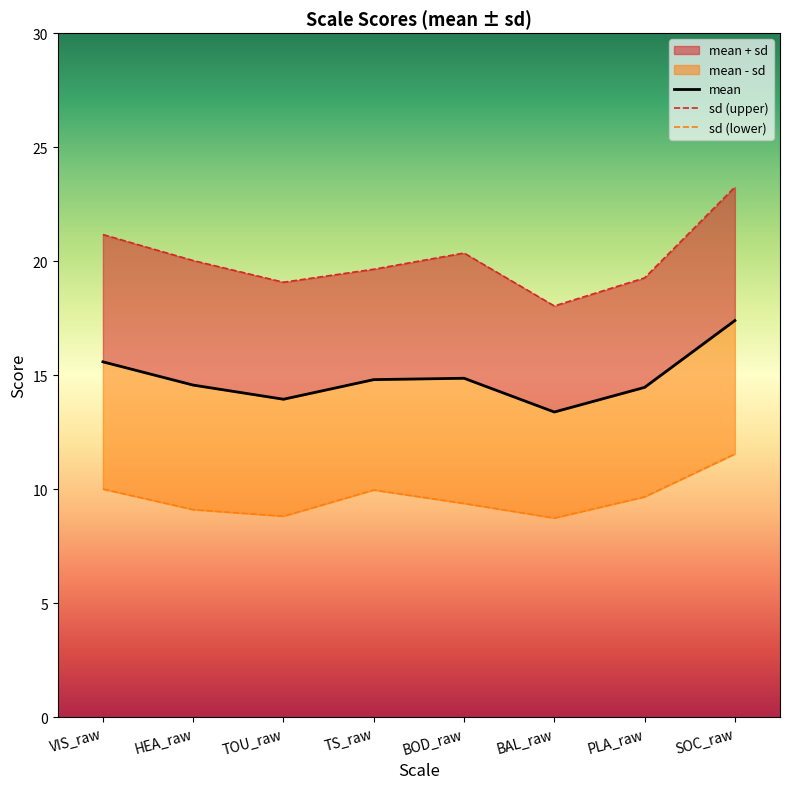

In mean, how many points are higher than both neighbors (excluding endpoints)?

1